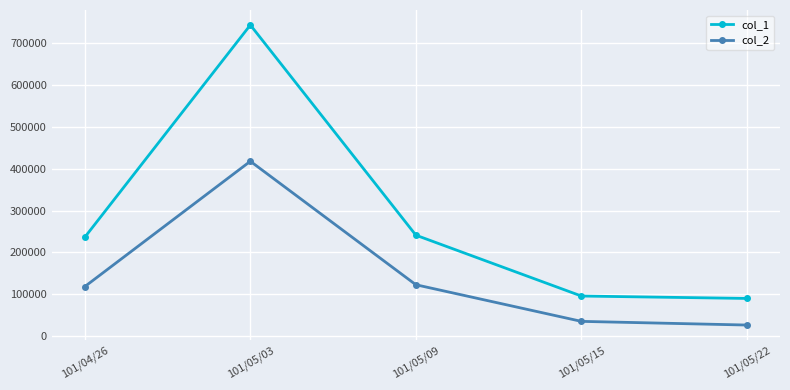

The col_2 series shows 27127.5 at 101/05/22. True or false?

True